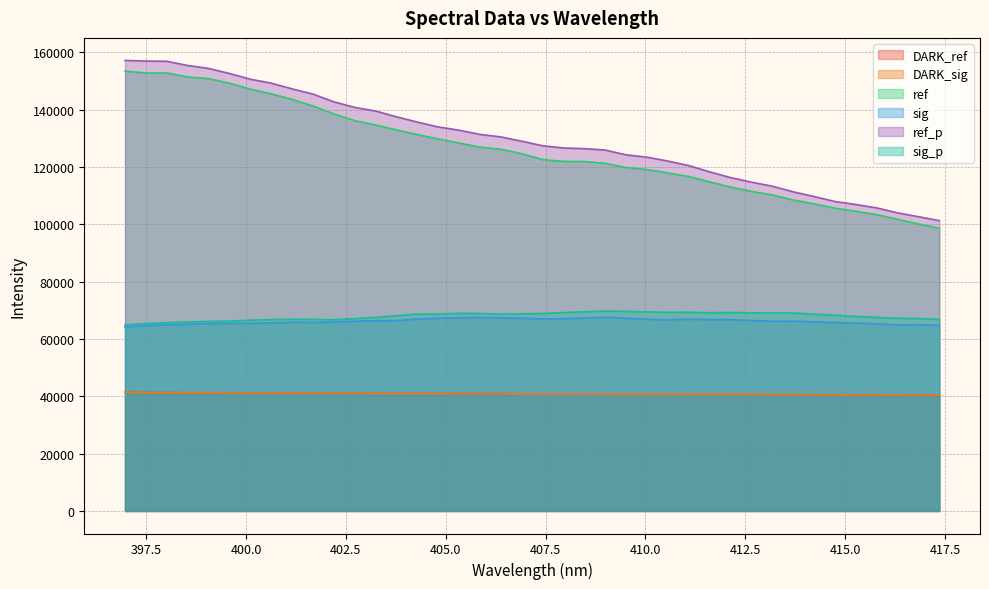

Reading left to right, what are all the values shown in this chart?

DARK_ref: 396.9702=41431.5	397.4929=41334.8	398.0157=41323.6	398.5384=41252.6	399.0612=41247.2	399.5839=41199.3	400.1067=41190.9	400.6294=41183.9	401.1521=41158.0	401.6749=41129.1	402.1976=41144.8	402.7204=41099.5	403.2431=41066.1	403.7659=41041.4	404.2886=41038.5	404.8114=41008.6	405.3341=40989.1	405.8569=40933.1	406.3796=40938.9	406.9024=40903.7	407.4251=40863.8	407.9479=40838.1	408.4706=40860.1	408.9934=40826.0	409.5161=40778.5	410.0389=40760.1	410.5616=40737.6	411.0844=40706.7	411.6071=40664.7	412.1299=40660.3	412.6526=40634.5	413.1754=40614.1	413.6981=40628.1	414.2209=40585.9	414.7436=40575.8	415.2664=40556.0	415.7891=40559.9	416.3119=40529.0	416.8346=40532.7	417.3574=40501.0
DARK_sig: 396.9702=41370.5	397.4929=41276.0	398.0157=41271.1	398.5384=41223.0	399.0612=41214.5	399.5839=41169.6	400.1067=41152.0	400.6294=41141.7	401.1521=41115.0	401.6749=41078.6	402.1976=41091.9	402.7204=41071.0	403.2431=41014.3	403.7659=40987.8	404.2886=40983.4	404.8114=40952.7	405.3341=40959.0	405.8569=40895.6	406.3796=40896.3	406.9024=40855.6	407.4251=40822.0	407.9479=40790.4	408.4706=40811.7	408.9934=40767.0	409.5161=40713.3	410.0389=40714.7	410.5616=40686.5	411.0844=40664.0	411.6071=40639.3	412.1299=40661.5	412.6526=40606.6	413.1754=40591.9	413.6981=40594.0	414.2209=40550.6	414.7436=40543.5	415.2664=40521.7	415.7891=40538.4	416.3119=40490.9	416.8346=40494.9	417.3574=40468.1
ref: 396.9702=153428.1	397.4929=152748.1	398.0157=152781.8	398.5384=151373.9	399.0612=150809.8	399.5839=149208.9	400.1067=147140.4	400.6294=145501.4	401.1521=143542.7	401.6749=141251.1	402.1976=138485.6	402.7204=136139.6	403.2431=134616.8	403.7659=132894.3	404.2886=131289.0	404.8114=129733.0	405.3341=128342.8	405.8569=126904.4	406.3796=126134.3	406.9024=124623.0	407.4251=122564.2	407.9479=121912.1	408.4706=121882.6	408.9934=121266.4	409.5161=119781.2	410.0389=119077.5	410.5616=117896.2	411.0844=116679.4	411.6071=114772.2	412.1299=112990.1	412.6526=111458.8	413.1754=110229.2	413.6981=108454.0	414.2209=107137.5	414.7436=105615.4	415.2664=104523.0	415.7891=103363.5	416.3119=101742.1	416.8346=100097.9	417.3574=98636.5
sig: 396.9702=64250.5	397.4929=64595.3	398.0157=64944.2	398.5384=65129.0	399.0612=65357.2	399.5839=65418.5	400.1067=65472.6	400.6294=65619.5	401.1521=65781.6	401.6749=65742.6	402.1976=65904.3	402.7204=66206.6	403.2431=66352.5	403.7659=66367.8	404.2886=66949.9	404.8114=67213.6	405.3341=67401.1	405.8569=67463.3	406.3796=67370.3	406.9024=67223.1	407.4251=66990.5	407.9479=67084.7	408.4706=67310.1	408.9934=67576.8	409.5161=67229.9	410.0389=66835.7	410.5616=66709.2	411.0844=66868.1	411.6071=66744.3	412.1299=66759.6	412.6526=66438.2	413.1754=66174.9	413.6981=66198.6	414.2209=65970.5	414.7436=65747.9	415.2664=65522.0	415.7891=65268.6	416.3119=64896.6	416.8346=64977.7	417.3574=64778.1
ref_p: 396.9702=157140.0	397.4929=156926.7	398.0157=156838.2	398.5384=155372.4	399.0612=154360.5	399.5839=152599.3	400.1067=150577.6	400.6294=149228.9	401.1521=147216.1	401.6749=145396.0	402.1976=142710.0	402.7204=140767.2	403.2431=139501.5	403.7659=137478.2	404.2886=135644.3	404.8114=133940.5	405.3341=132805.8	405.8569=131337.1	406.3796=130460.6	406.9024=128969.2	407.4251=127372.6	407.9479=126602.9	408.4706=126374.5	408.9934=125880.9	409.5161=124204.4	410.0389=123387.2	410.5616=122052.0	411.0844=120467.6	411.6071=118283.8	412.1299=116283.1	412.6526=114683.1	413.1754=113276.0	413.6981=111323.4	414.2209=109669.6	414.7436=107933.7	415.2664=106895.8	415.7891=105706.6	416.3119=103981.1	416.8346=102633.8	417.3574=101277.9
sig_p: 396.9702=64907.2	397.4929=65336.0	398.0157=65688.6	398.5384=65921.3	399.0612=66098.1	399.5839=66234.1	400.1067=66540.2	400.6294=66741.0	401.1521=66865.1	401.6749=66811.2	402.1976=66657.2	402.7204=67072.3	403.2431=67520.2	403.7659=68088.4	404.2886=68700.7	404.8114=68678.1	405.3341=68957.3	405.8569=68884.2	406.3796=68676.6	406.9024=68748.3	407.4251=68863.1	407.9479=69190.9	408.4706=69477.3	408.9934=69694.9	409.5161=69625.7	410.0389=69444.9	410.5616=69272.1	411.0844=69311.9	411.6071=69149.5	412.1299=69223.8	412.6526=69107.9	413.1754=69054.7	413.6981=69049.9	414.2209=68638.0	414.7436=68301.3	415.2664=67842.2	415.7891=67505.9	416.3119=67210.0	416.8346=67124.4	417.3574=66828.5